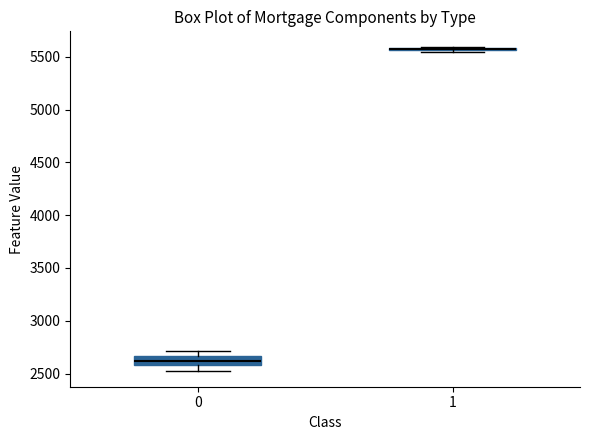

Where is the lower edge of the box at x = 0 on the y-axis? The values are not printed on the chart, so give them approximately, as read against the axis.

2600